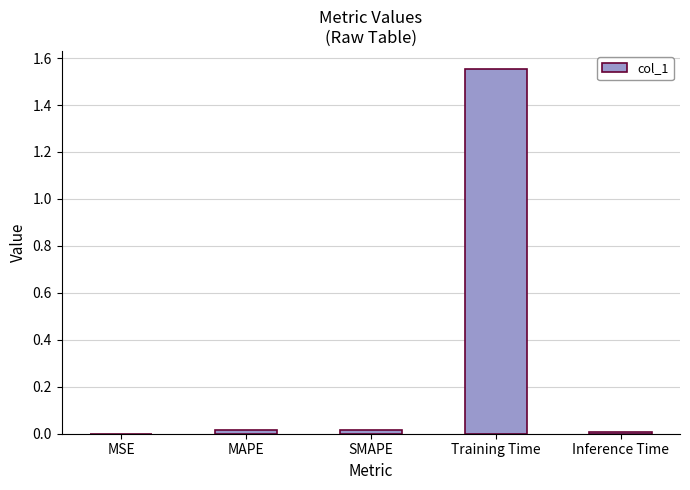

True or false: the data shows 0.8 at Training Time.

False